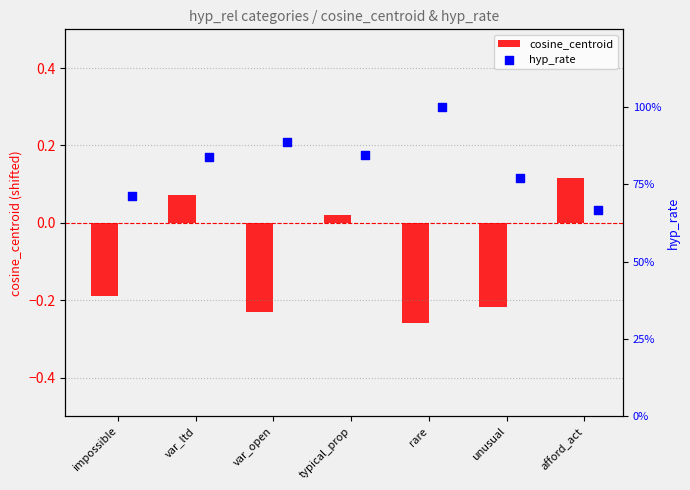

What are all the series names shown in the legend?

cosine_centroid, hyp_rate